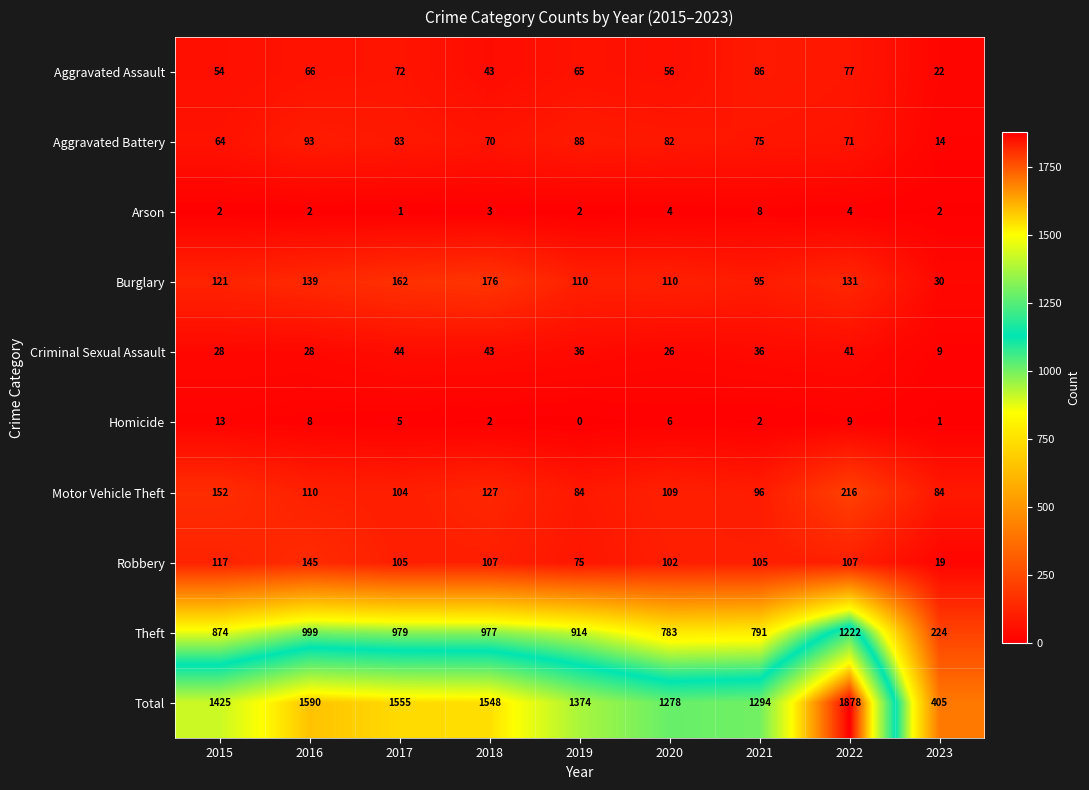

Which series has the largest total across all categories?

Total